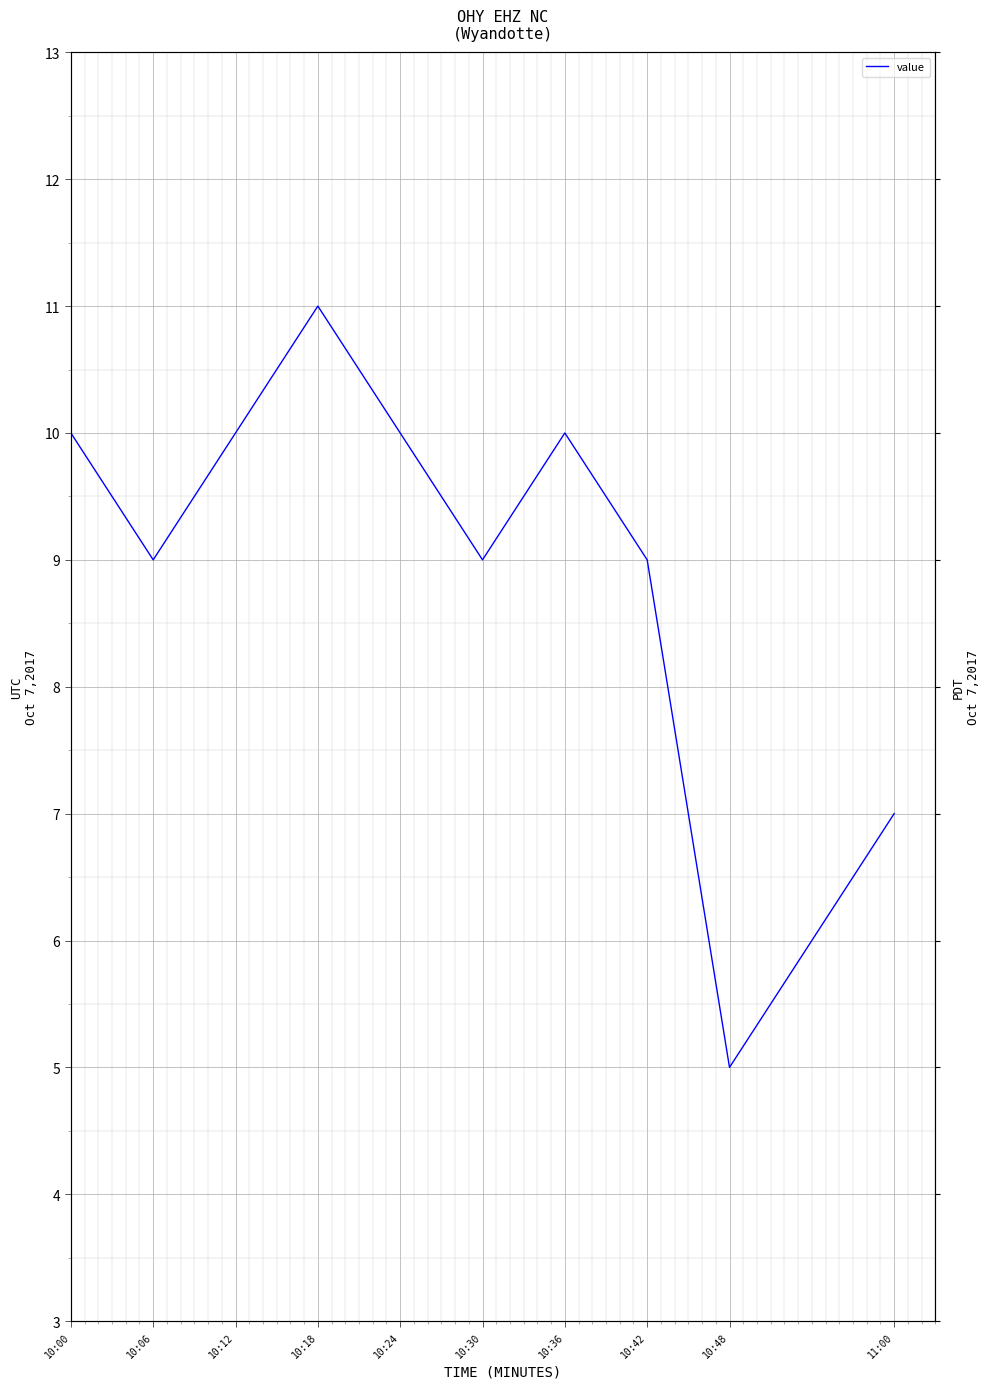

What is the difference between the maximum and minimum values?

6